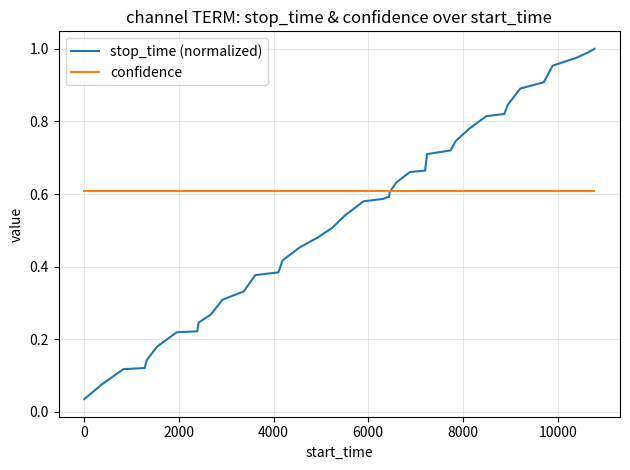

Which series has the largest range (max minus min)?

stop_time (normalized)